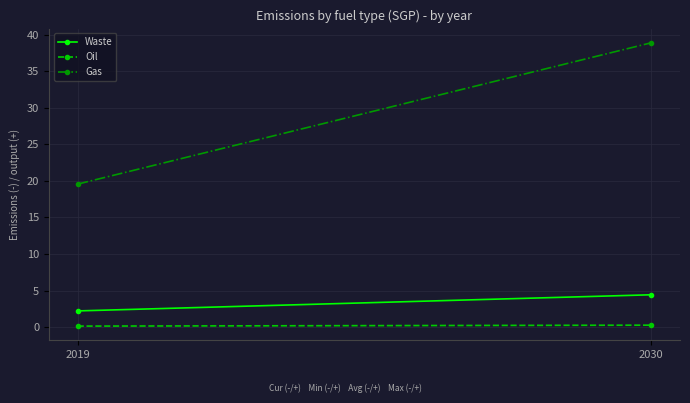

The Oil series shows 0.3 at 2030. True or false?

True